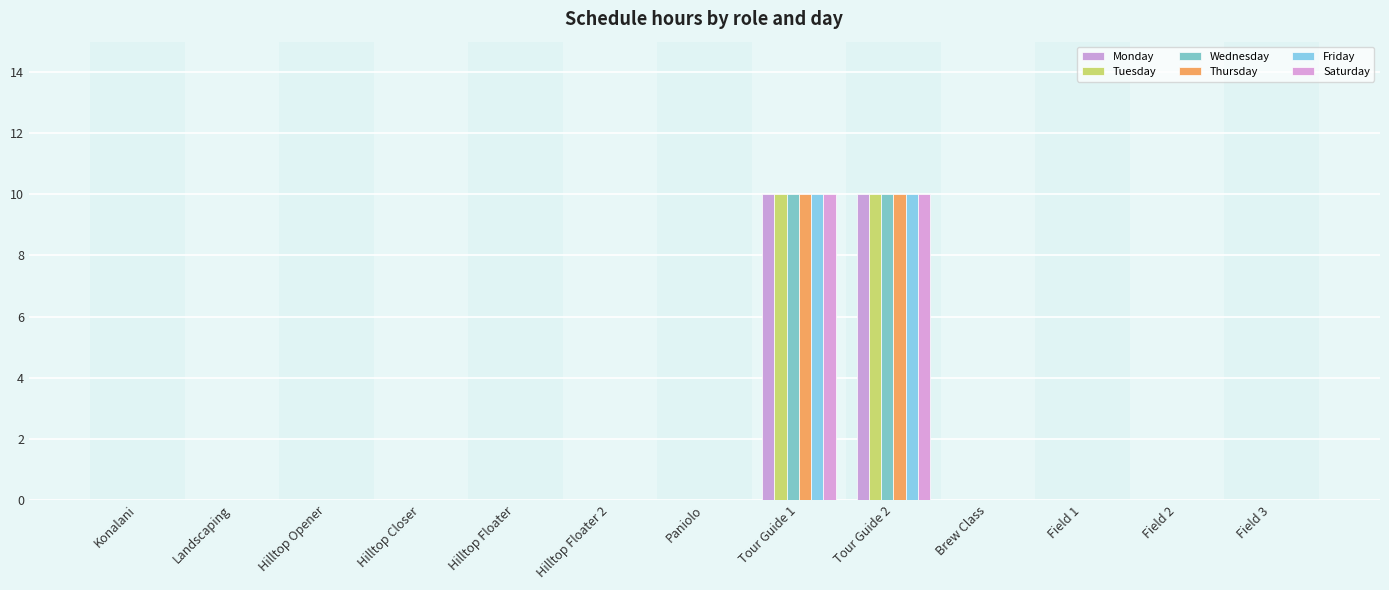

What is the average value of the Tuesday series?

2